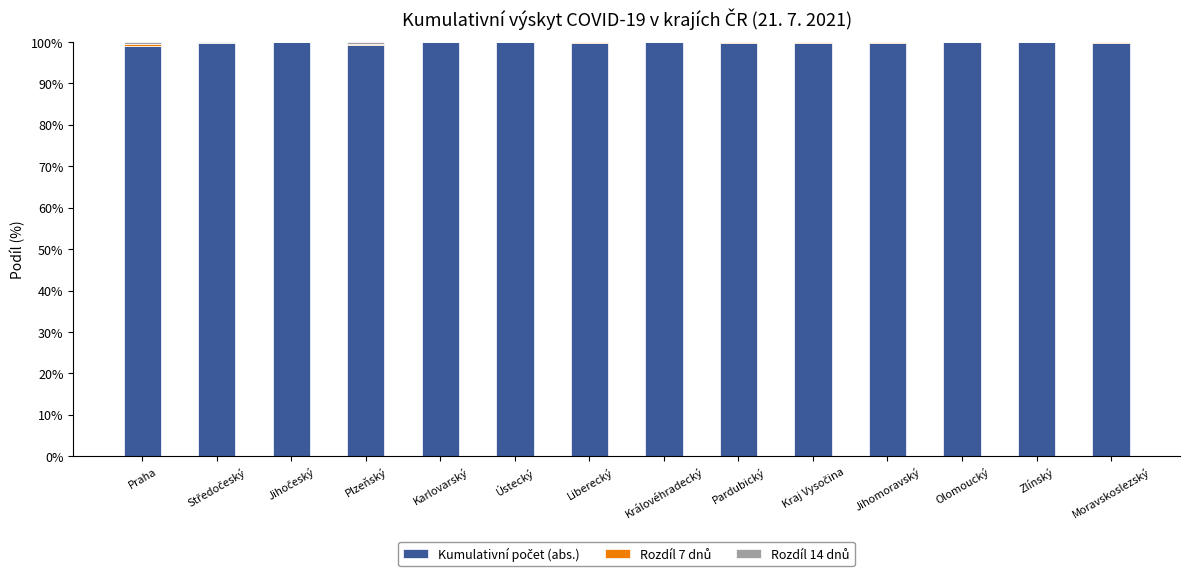

Are the bars grouped side by side (vs. stacked)?

No